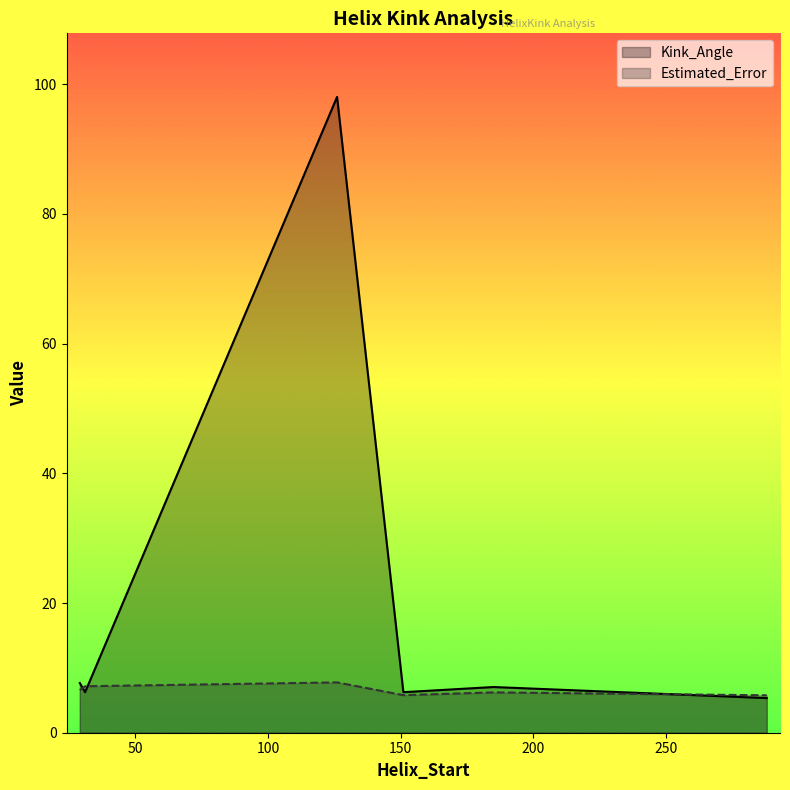

At which category does Estimated_Error reach its first local valley?

151